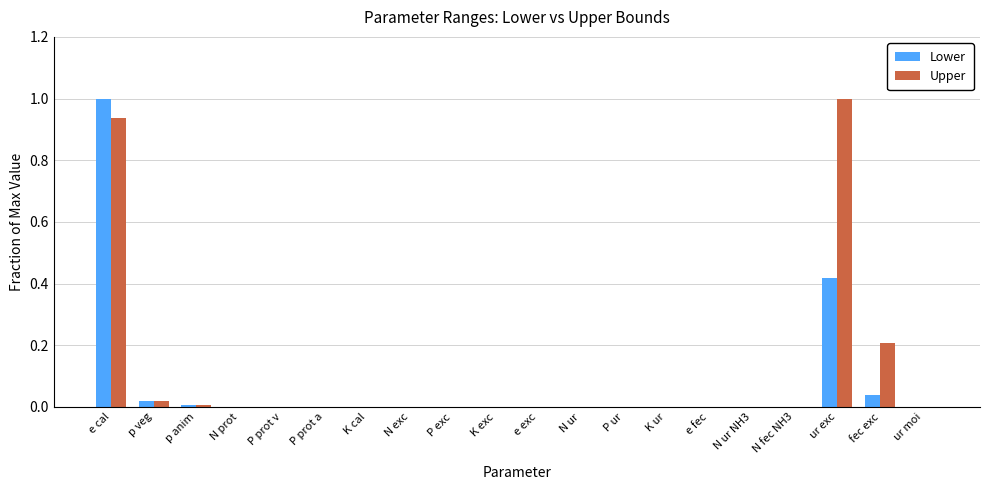

At which category is the sum across all series the highest?

e cal